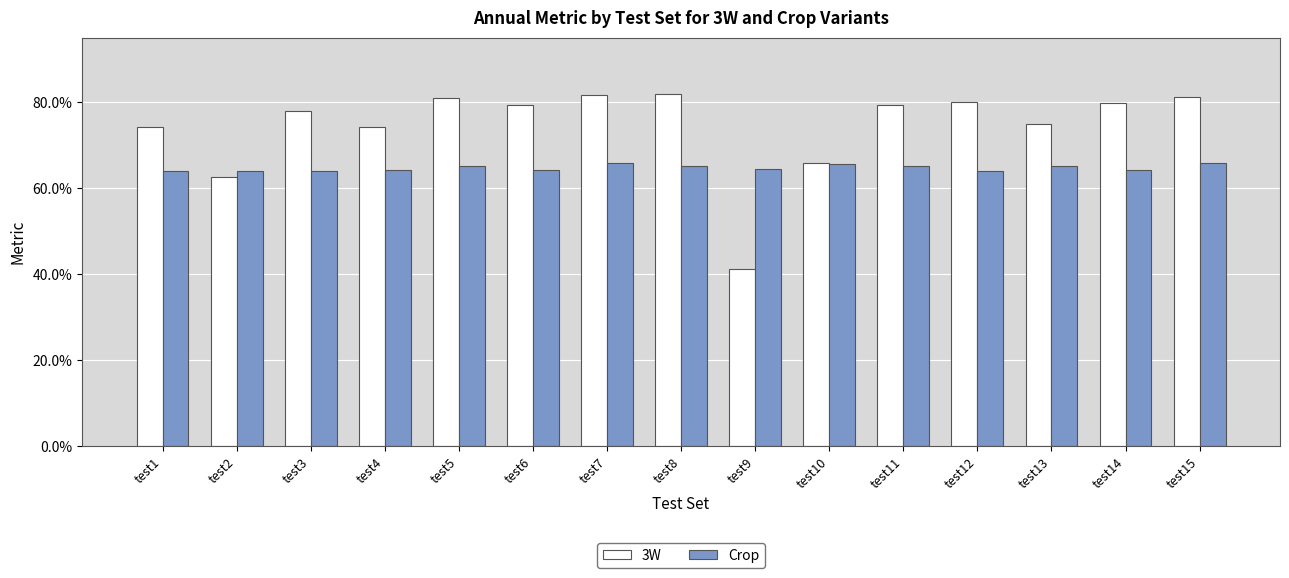

Does the chart contain any negative values?

No